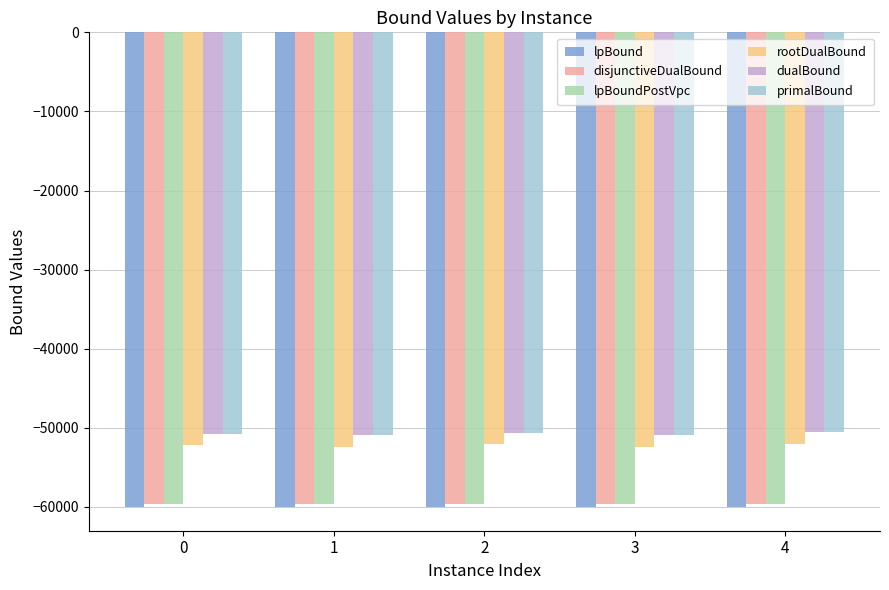

What are all the series names shown in the legend?

lpBound, disjunctiveDualBound, lpBoundPostVpc, rootDualBound, dualBound, primalBound